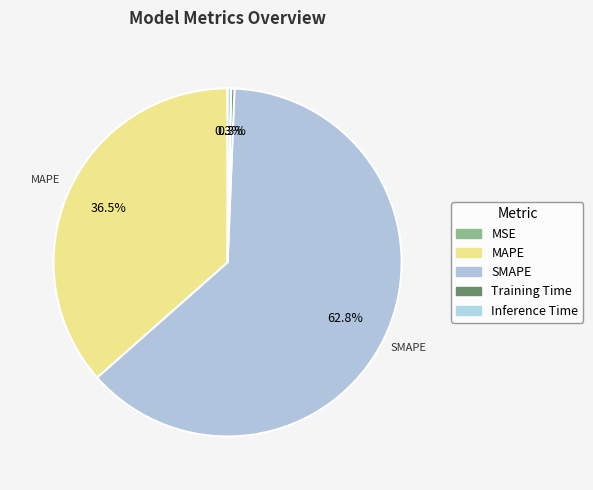

How many segments does this pie chart have?

5